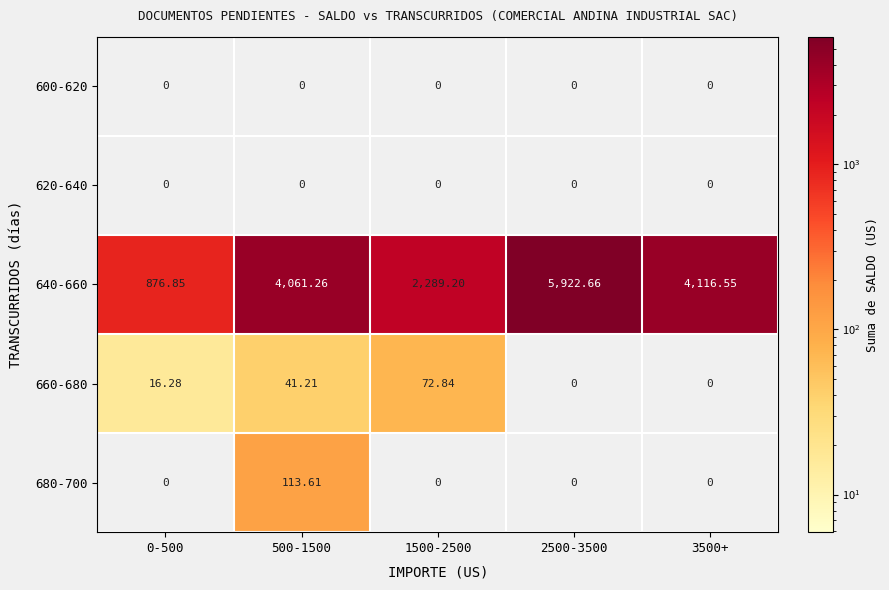

Is the value of 640-660 at 1500-2500 greater than the value of 620-640 at 2500-3500?

Yes